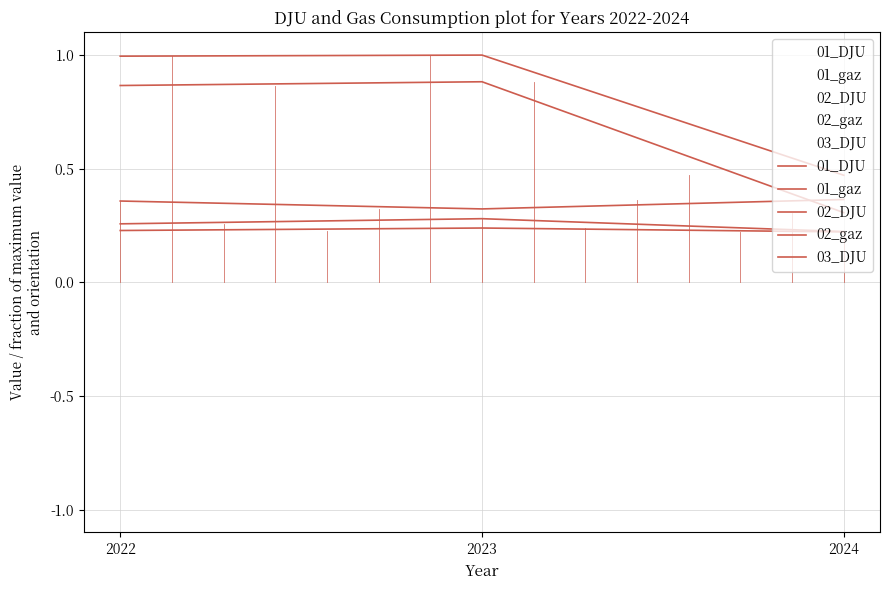

Rank the series at 2022 from lowest to highest value.

03_DJU, 02_DJU, 01_DJU, 02_gaz, 01_gaz